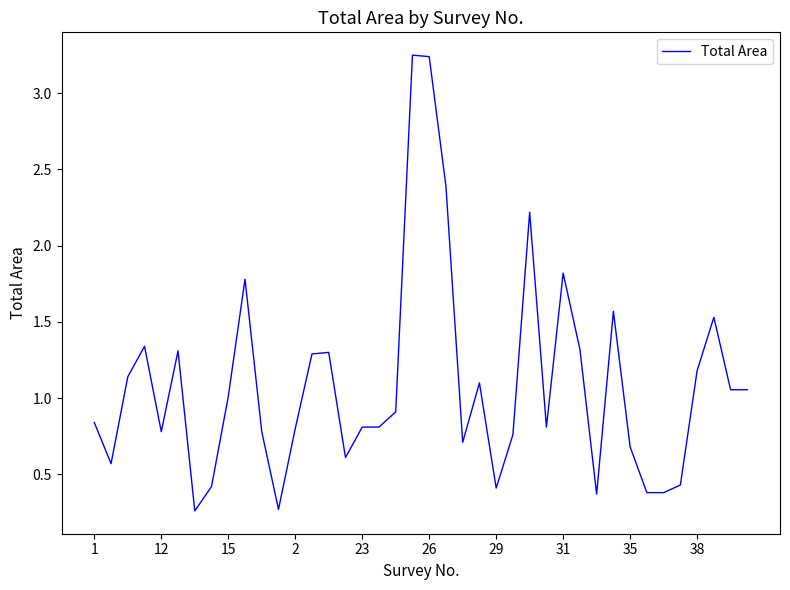

What is the difference between the maximum and minimum values?

3.0